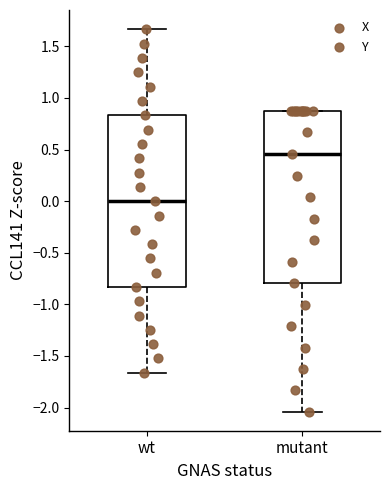

Which box's median line is the lowest?

wt